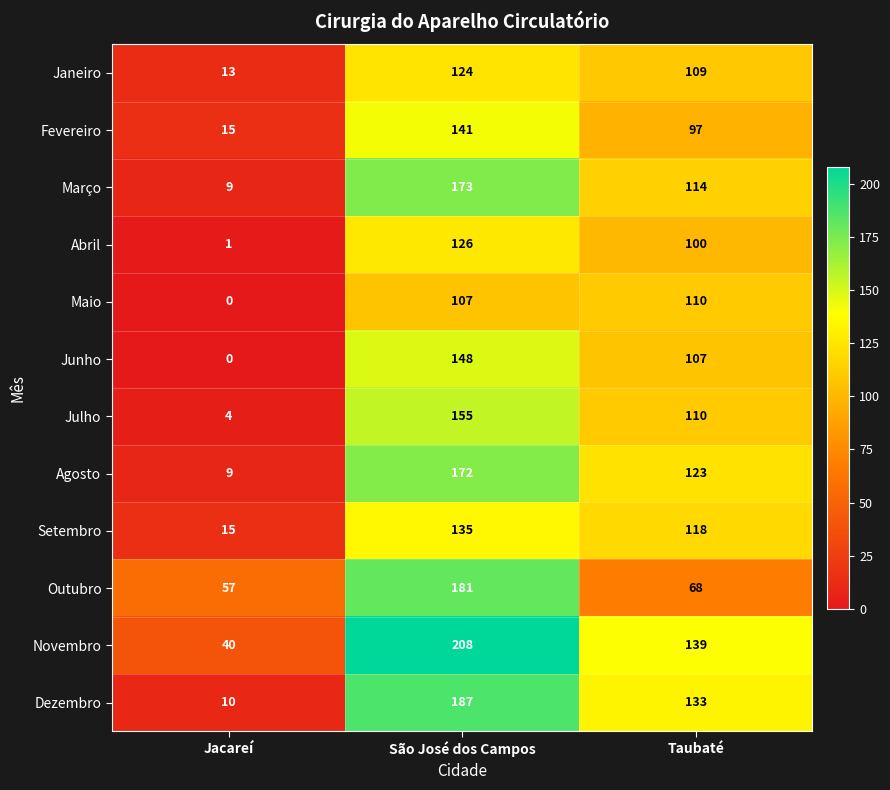

What is the difference between the maximum and second lowest values in the Outubro series?

113